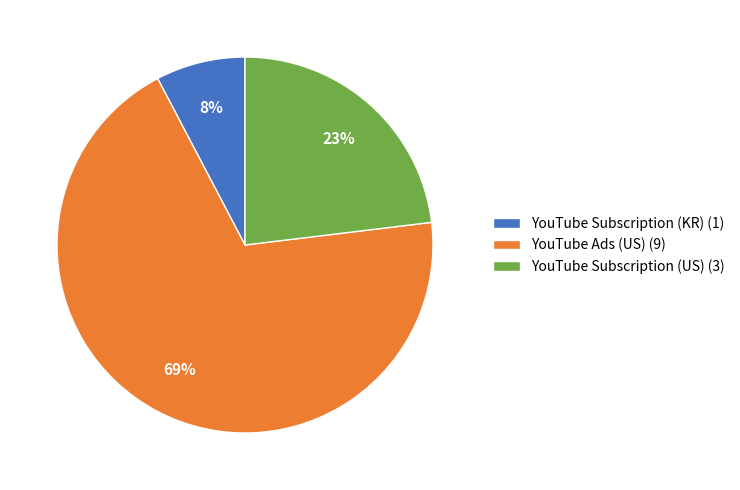

Which has a higher value, YouTube Subscription (US) (3) or YouTube Ads (US) (9)?

YouTube Ads (US) (9)